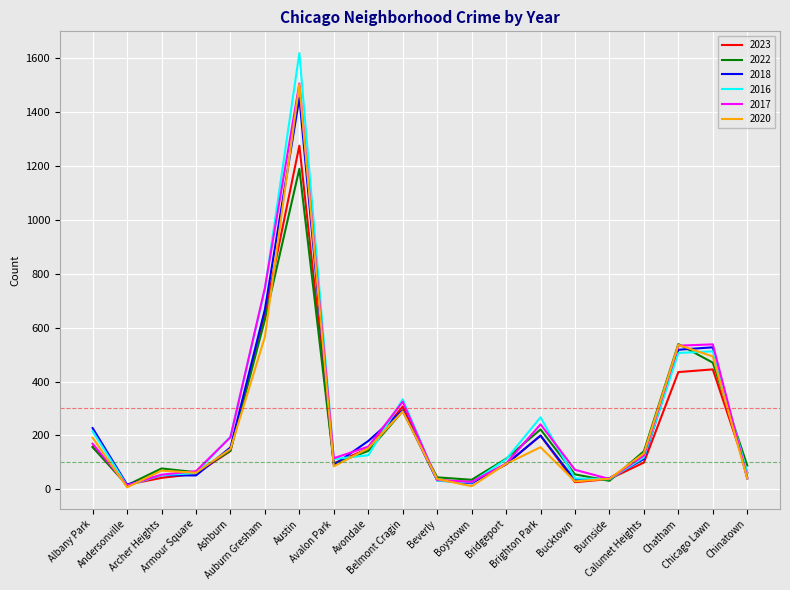

Which series has the largest range (max minus min)?

2016